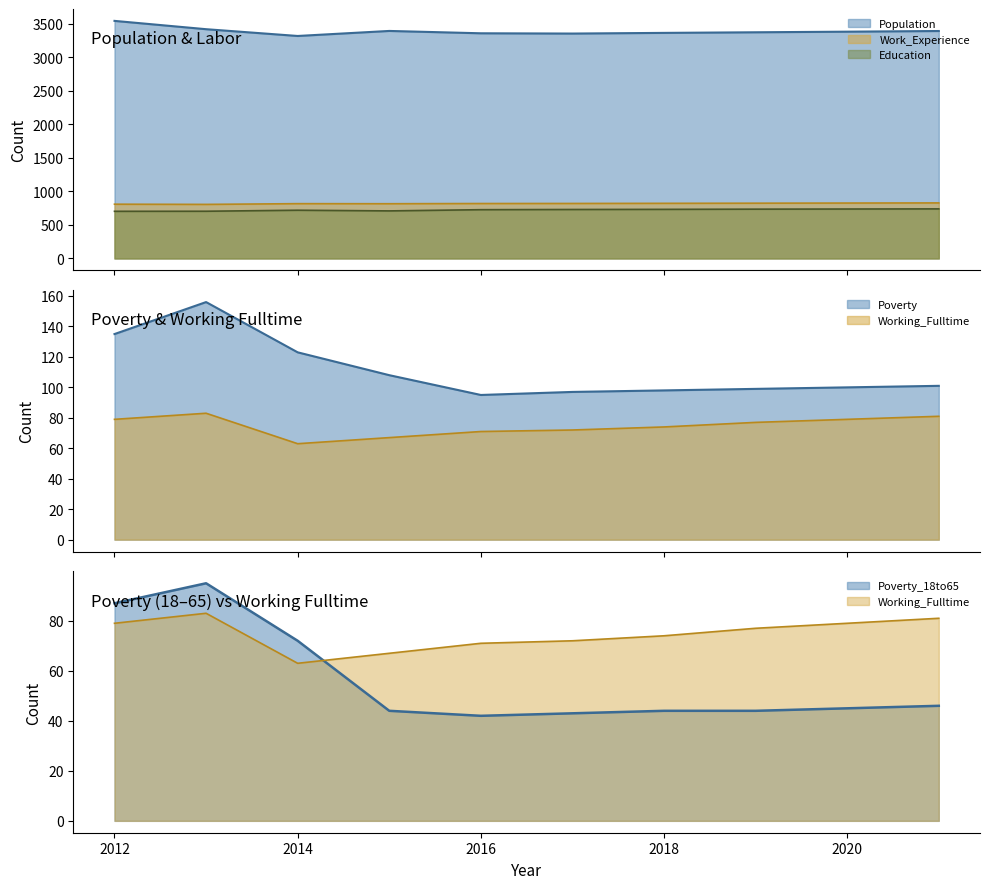

What is the sum of all Poverty_18to65 values?

562